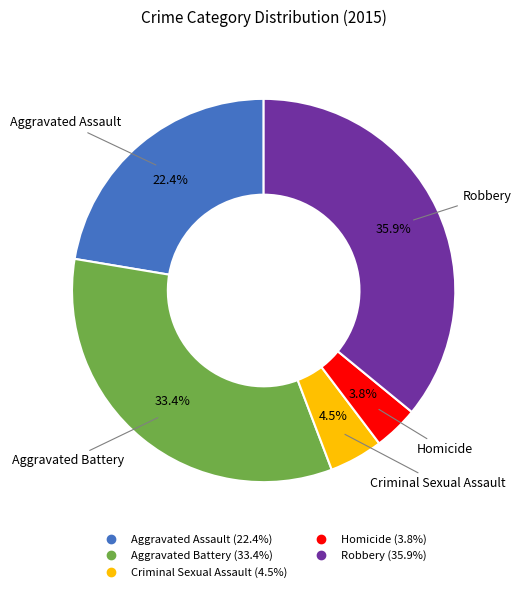

True or false: Robbery accounts for 50% of the total.

False